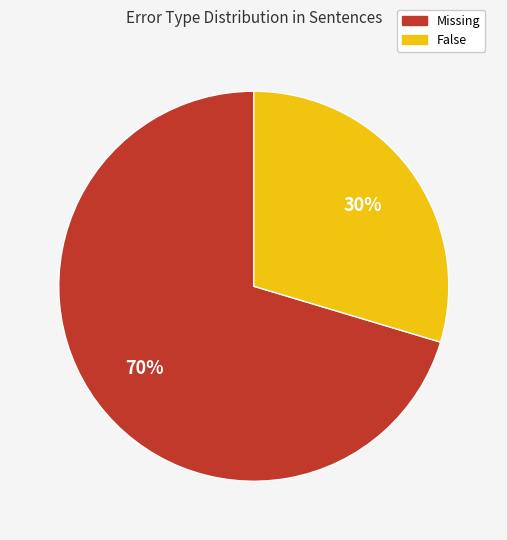

Count the number of slices in the pie.

2